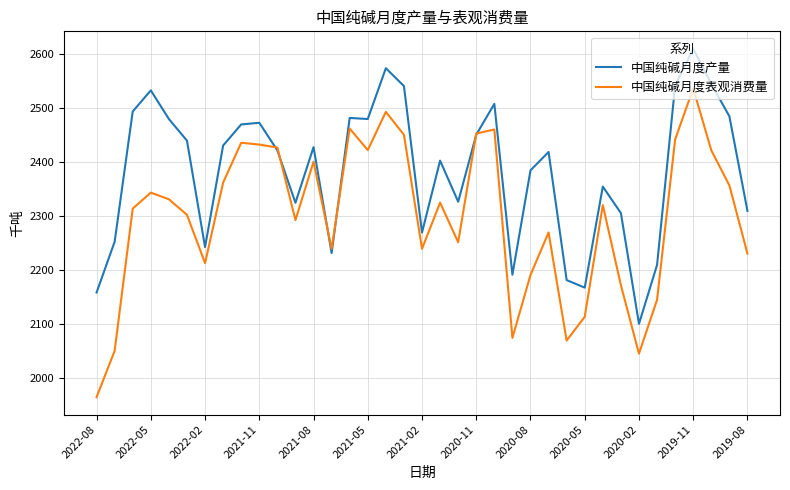

Which series has the largest total across all categories?

中国纯碱月度产量